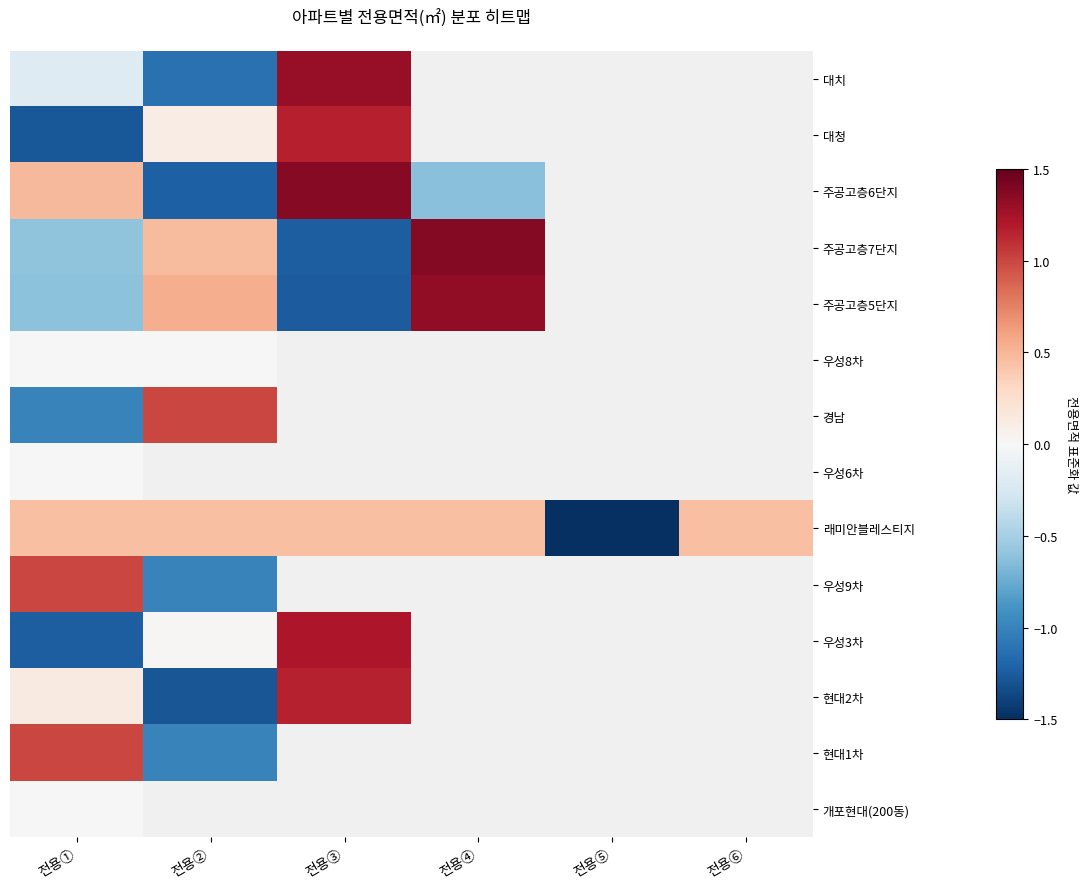

Is the value of 현대1차 at 전용① greater than the value of 주공고층5단지 at 전용⑥?

No